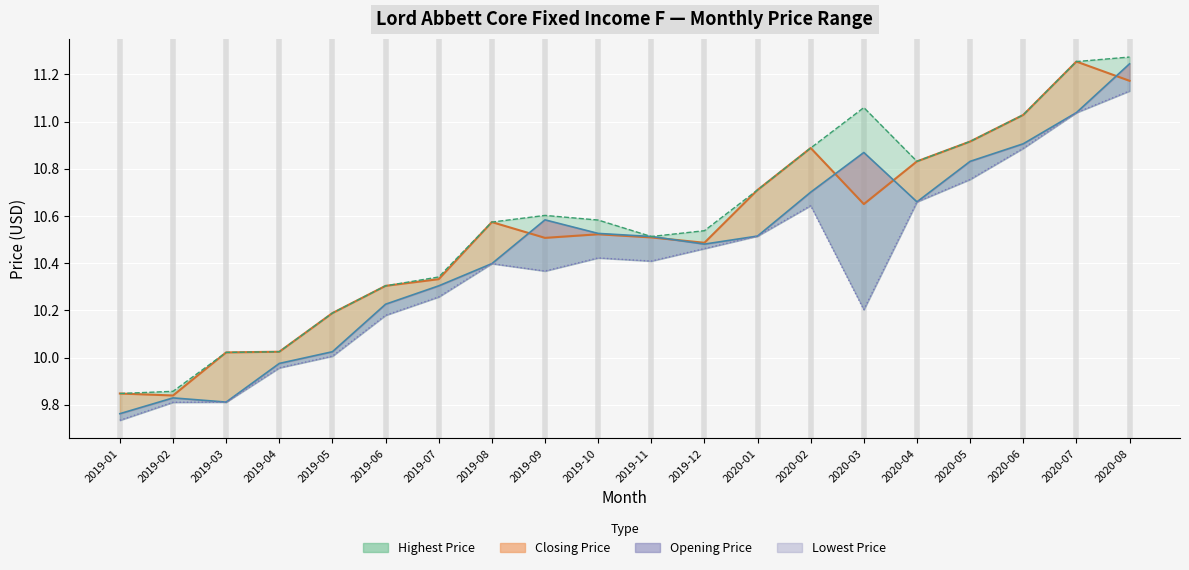

What value does the Lowest Price series have at 2020-06?

10.9